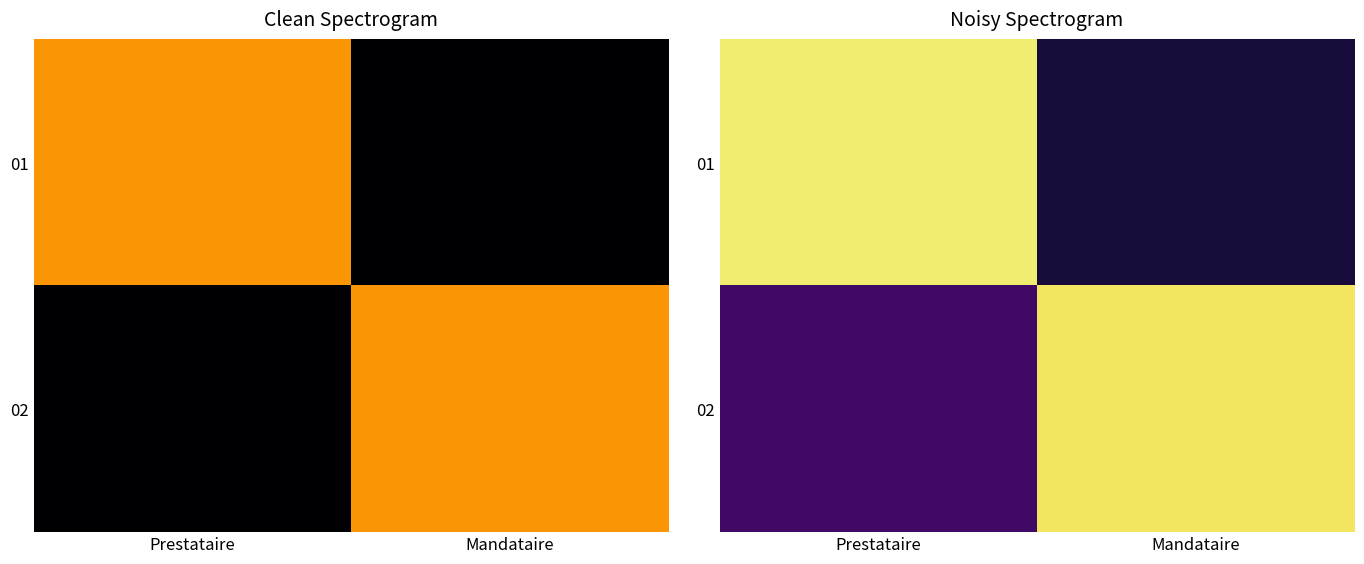

Rank the series at Mandataire from highest to lowest value.

02, 01